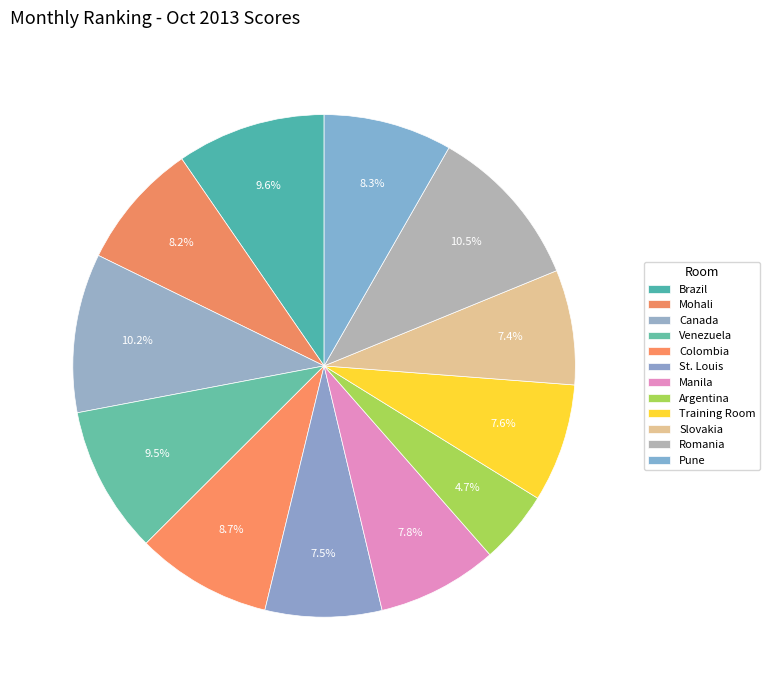

What percentage is the Brazil slice, to the nearest percent?

10%